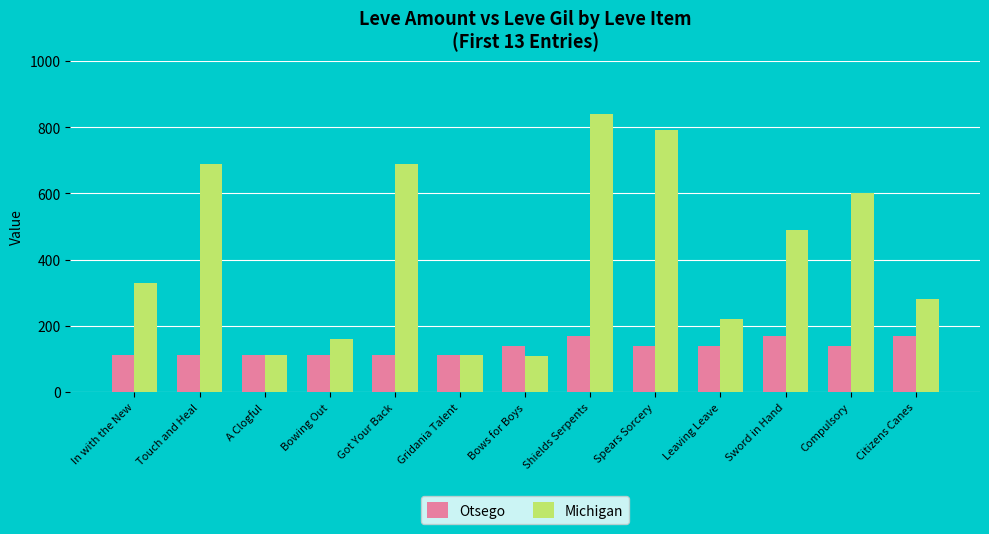

The Michigan series shows 690 at Got Your Back. True or false?

True